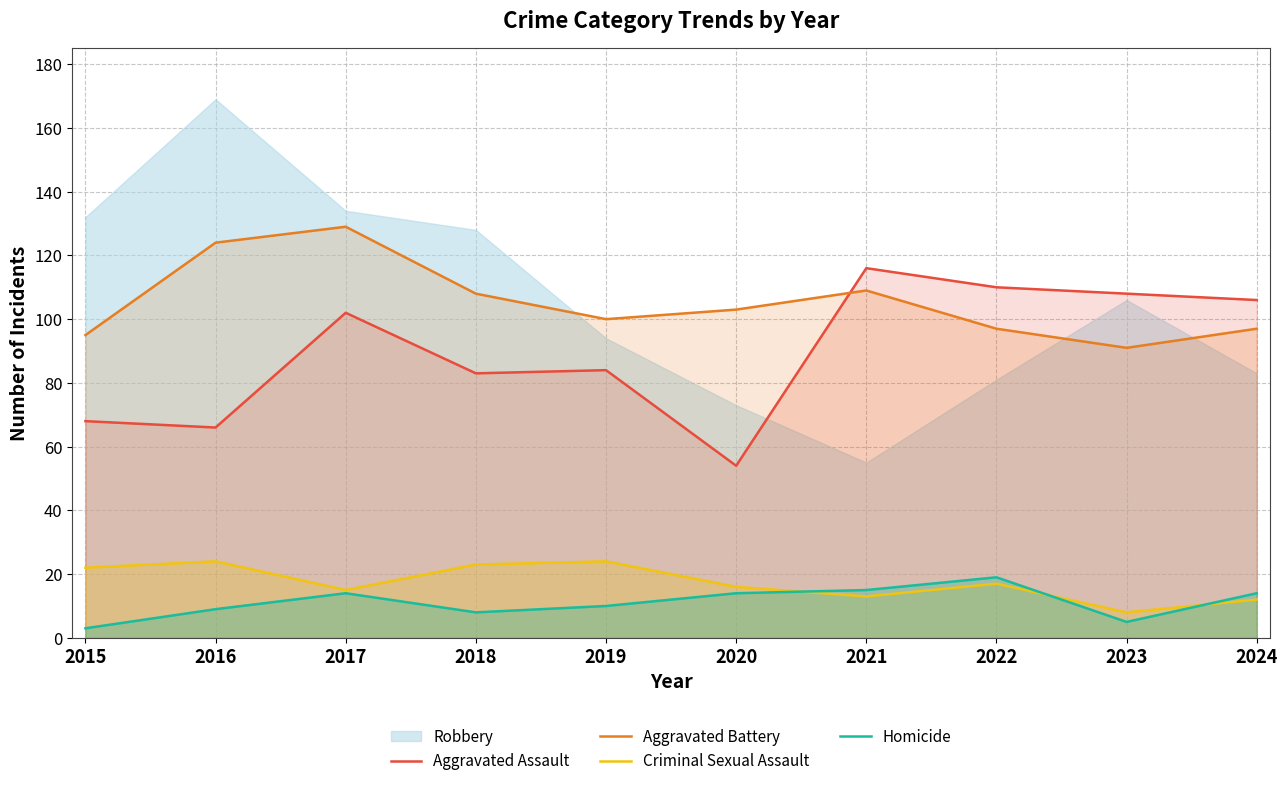

At which label does Aggravated Battery reach its peak?

2017